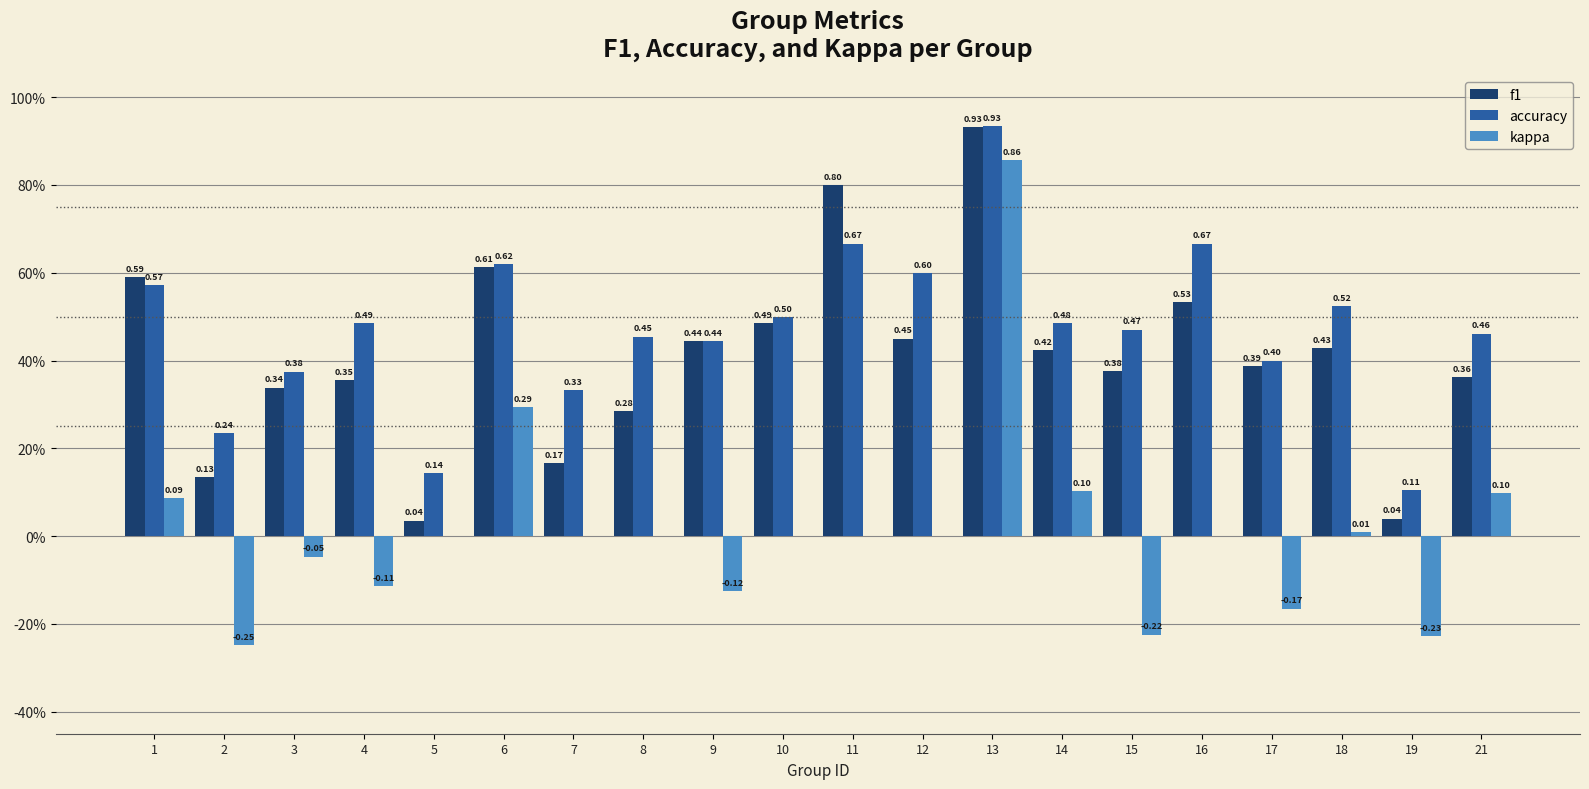

Read the kappa value at 14.

0.1